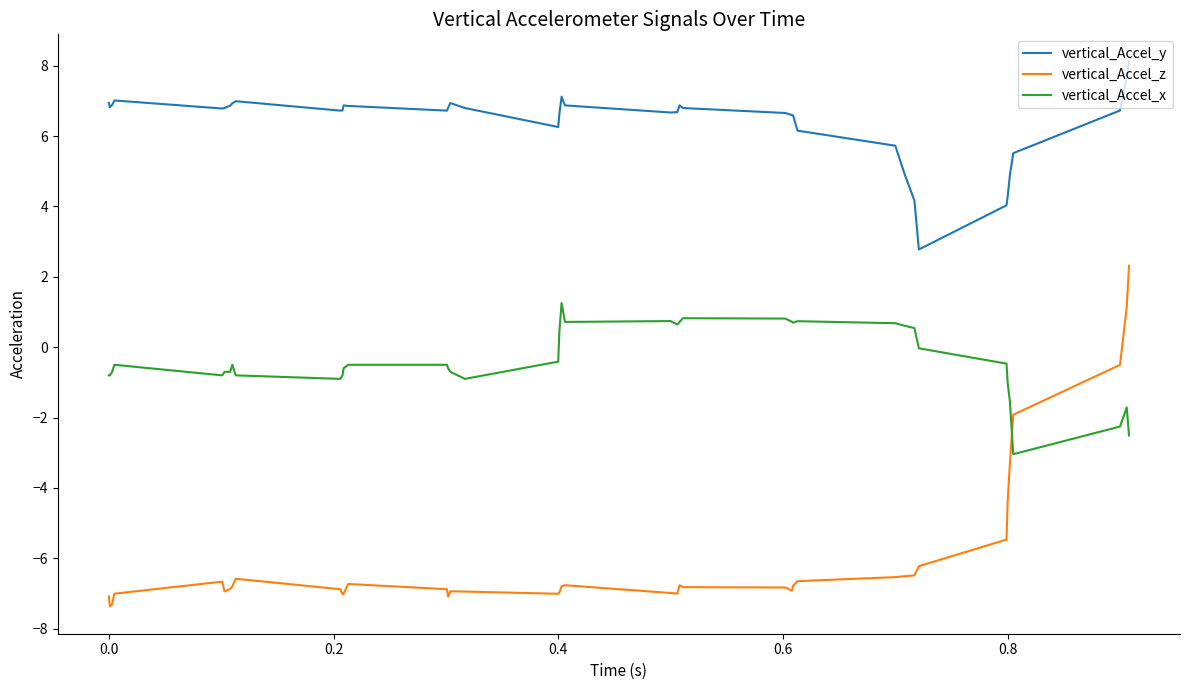

In vertical_Accel_z, how many points are lower than both neighbors (excluding endpoints)?

7